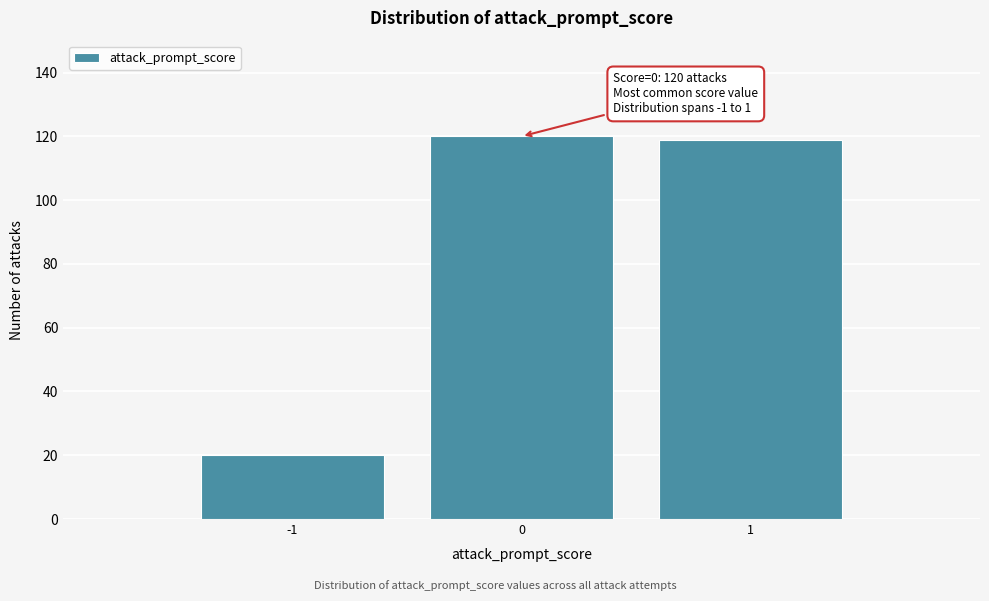

Reading right to left, extract all data points from this chart.

1=119	0=120	-1=20